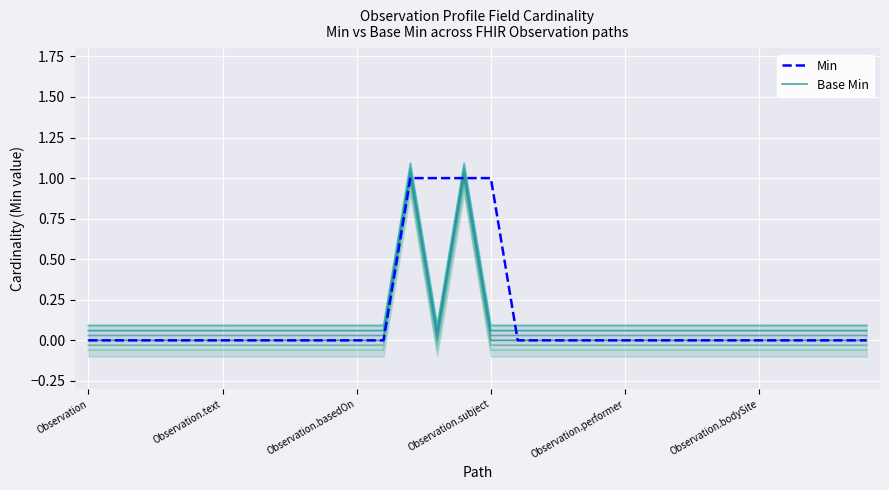

True or false: Min and Base Min intersect in this chart.

False